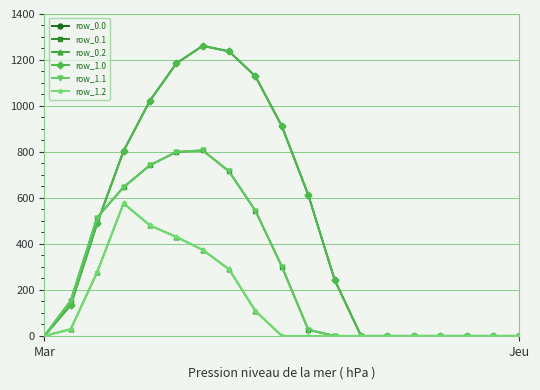

What is the label of the 15th point from the right?

4